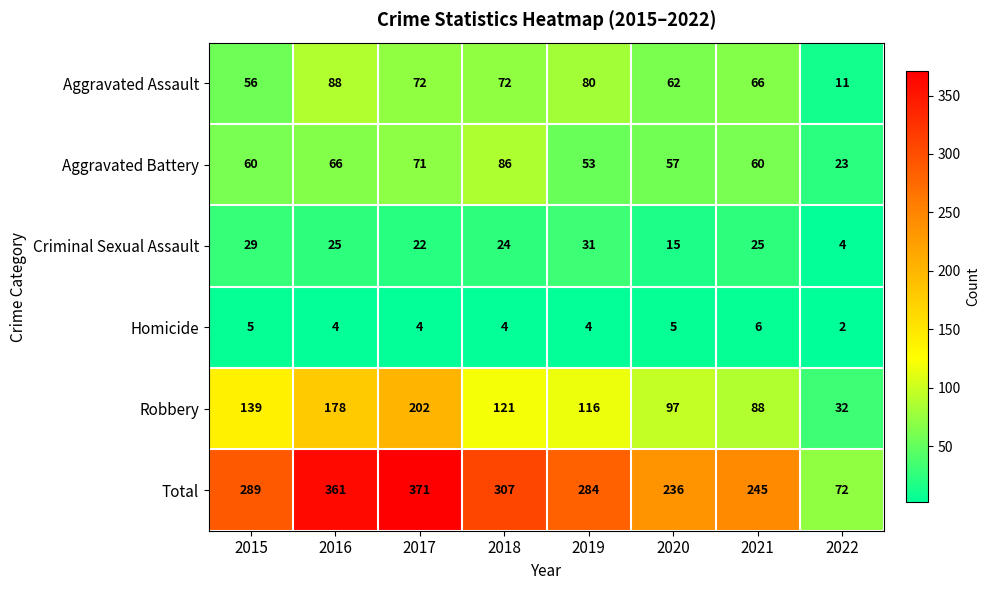

What is the difference between the second highest and second lowest values in the Criminal Sexual Assault series?

14